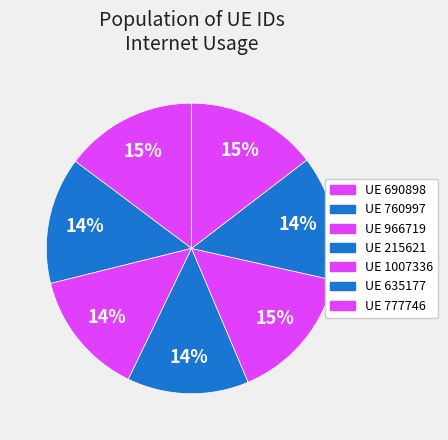

How many segments does this pie chart have?

7